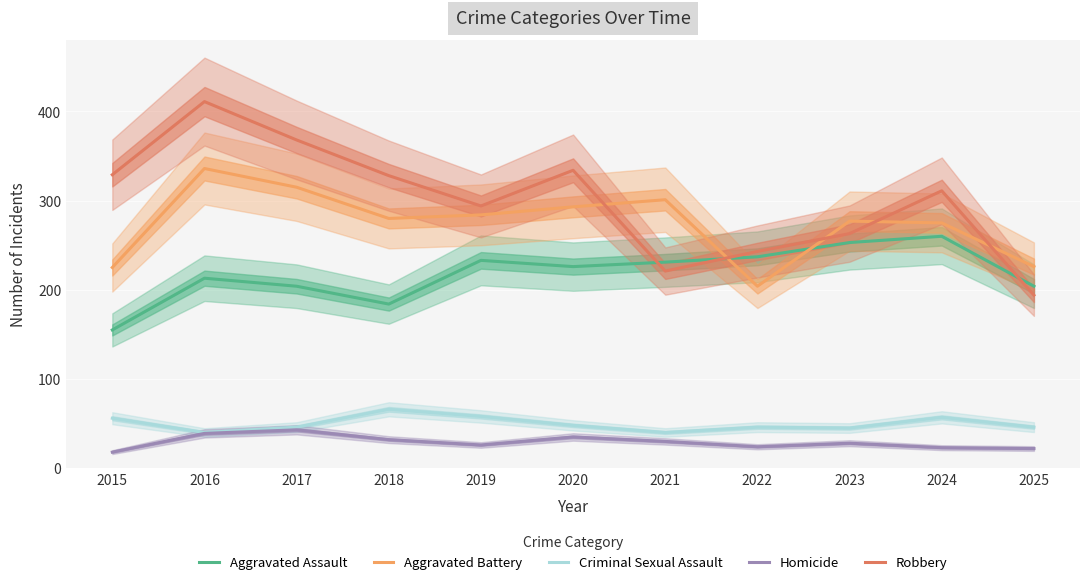

What is the average value of the Aggravated Assault series?

218